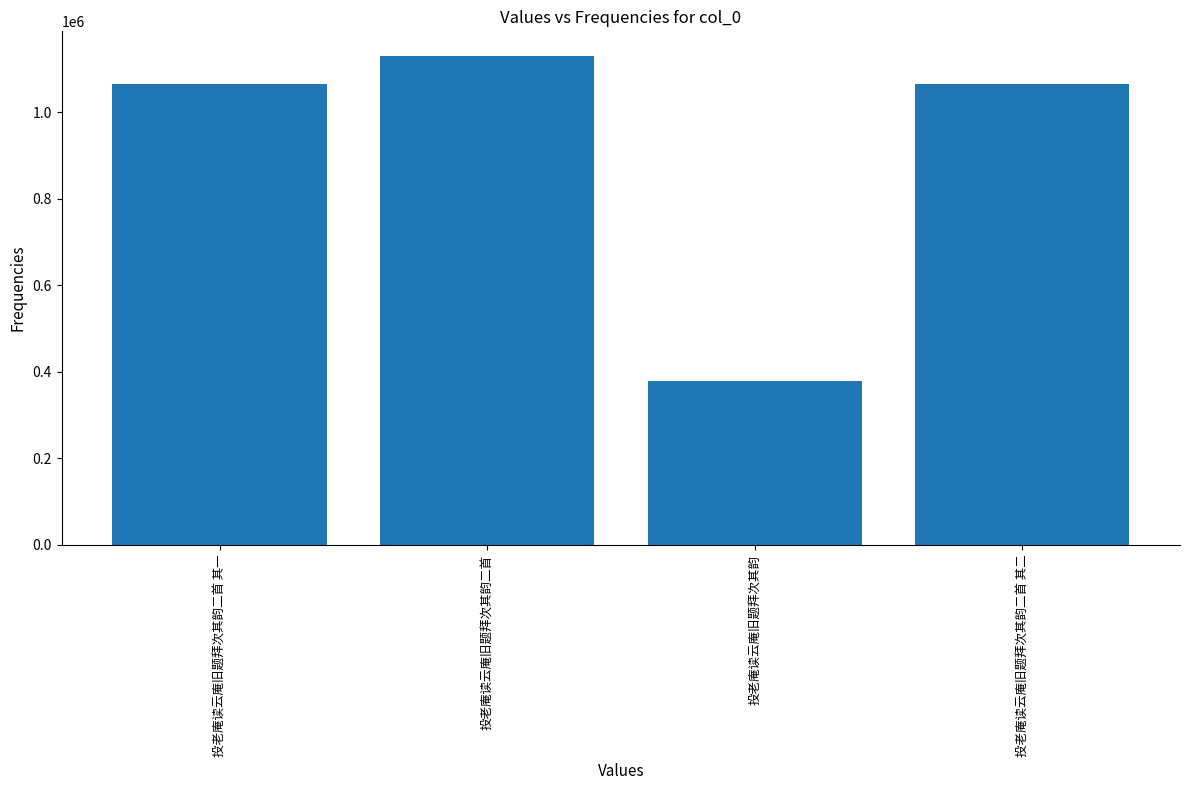

Between 投老庵读云庵旧题拜次其韵二首 其一 and 投老庵读云庵旧题拜次其韵, which is larger?

投老庵读云庵旧题拜次其韵二首 其一